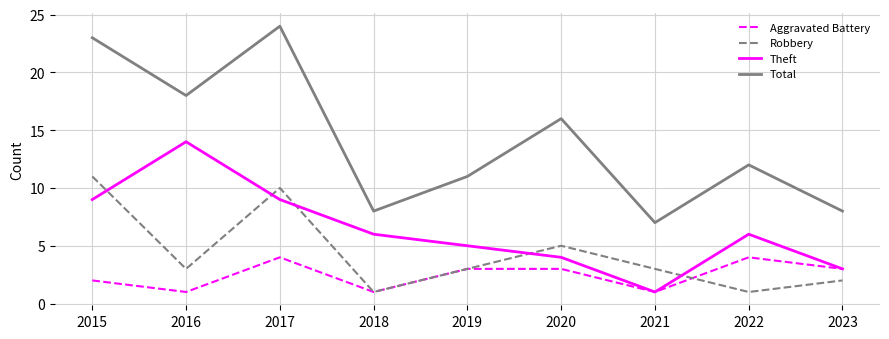

Reading left to right, list all the values displayed in this chart.

Aggravated Battery: 2015=2	2016=1	2017=4	2018=1	2019=3	2020=3	2021=1	2022=4	2023=3
Robbery: 2015=11	2016=3	2017=10	2018=1	2019=3	2020=5	2021=3	2022=1	2023=2
Theft: 2015=9	2016=14	2017=9	2018=6	2019=5	2020=4	2021=1	2022=6	2023=3
Total: 2015=23	2016=18	2017=24	2018=8	2019=11	2020=16	2021=7	2022=12	2023=8